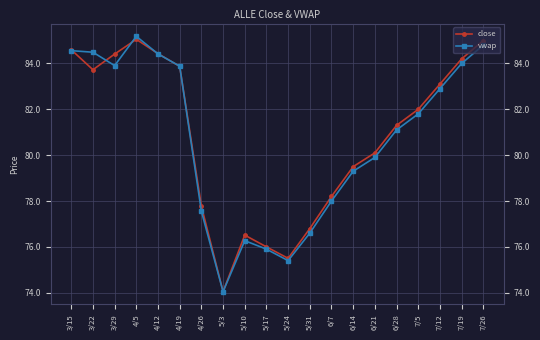

How many values in the vwap series are below 81?

9